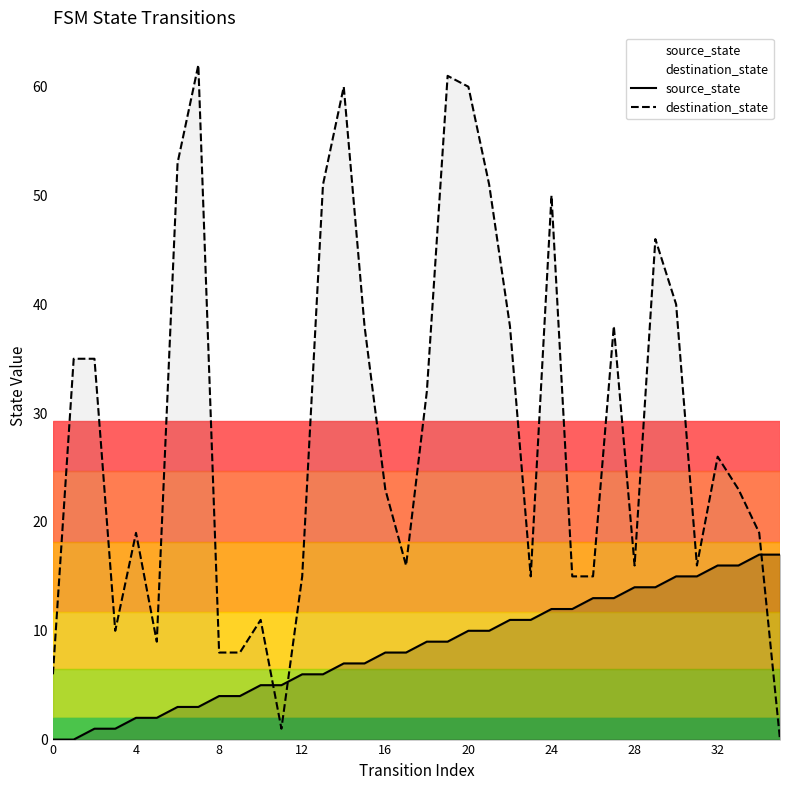

What are all the series names shown in the legend?

source_state, destination_state